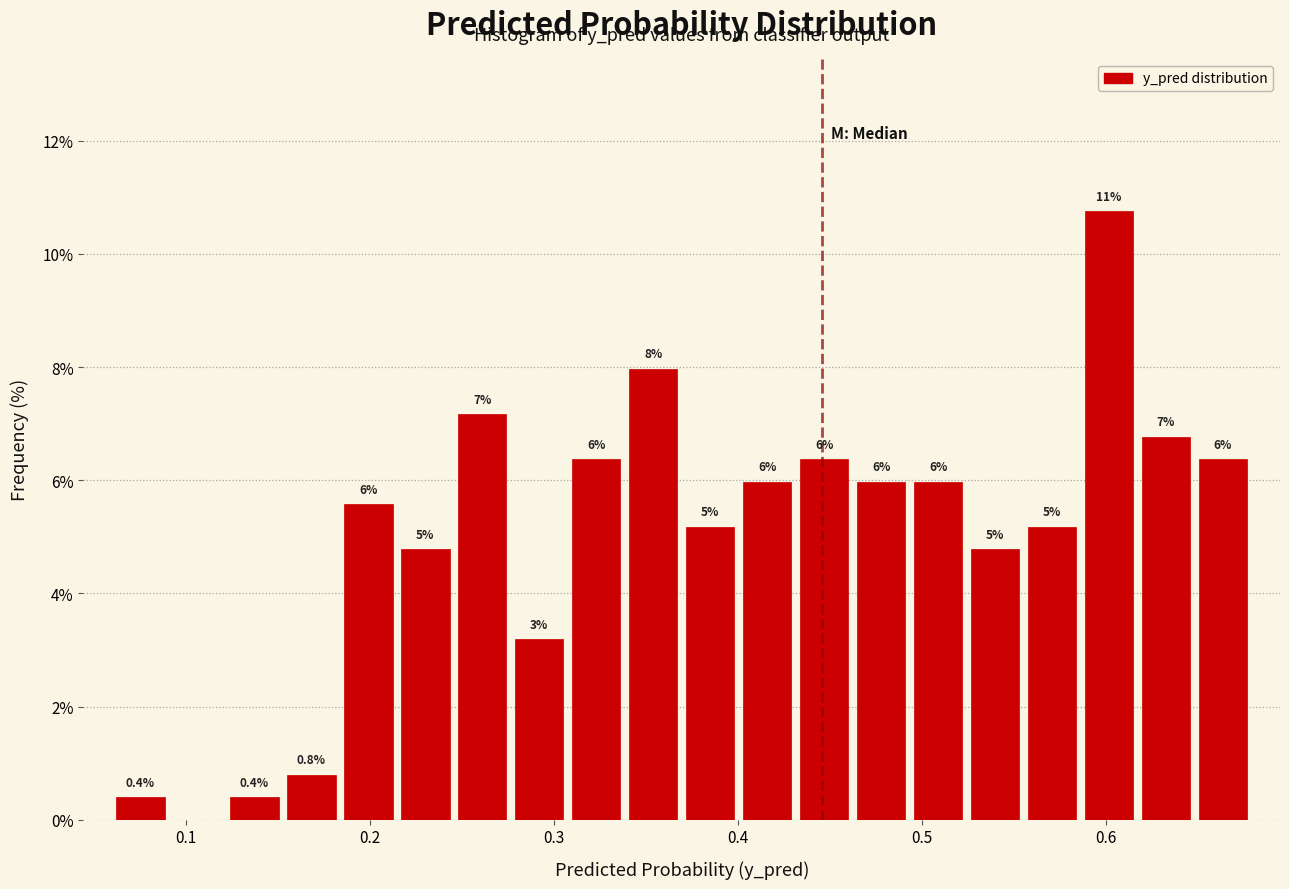

Read against the x-axis, roughly where is the centre of the tallest bar?

0.60